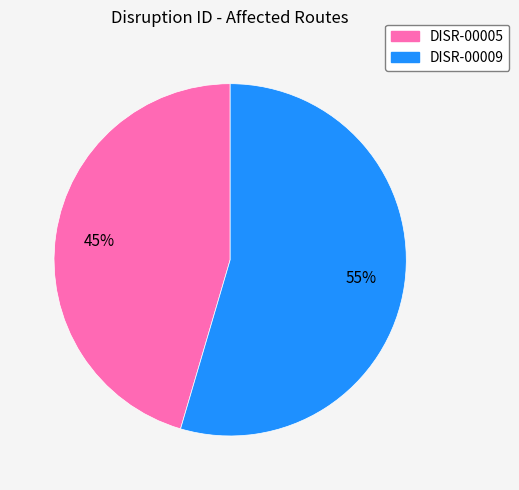

To the nearest percent, what portion does DISR-00009 represent?

55%